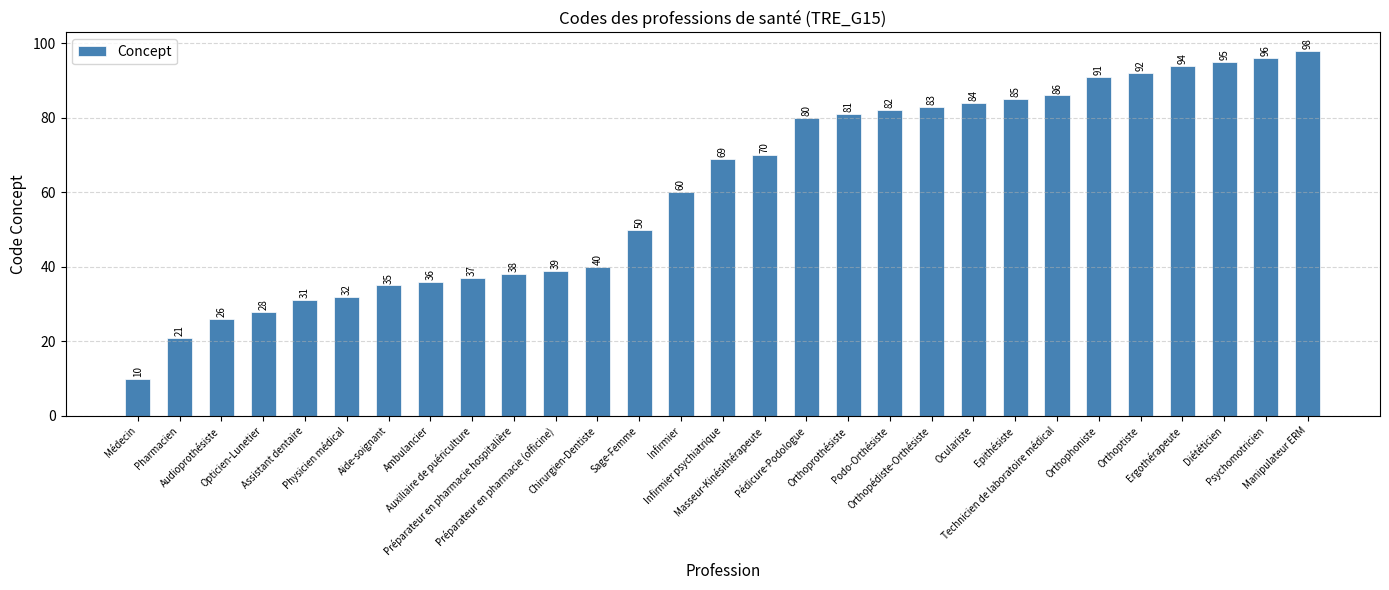

True or false: the data shows 96 at Psychomotricien.

True